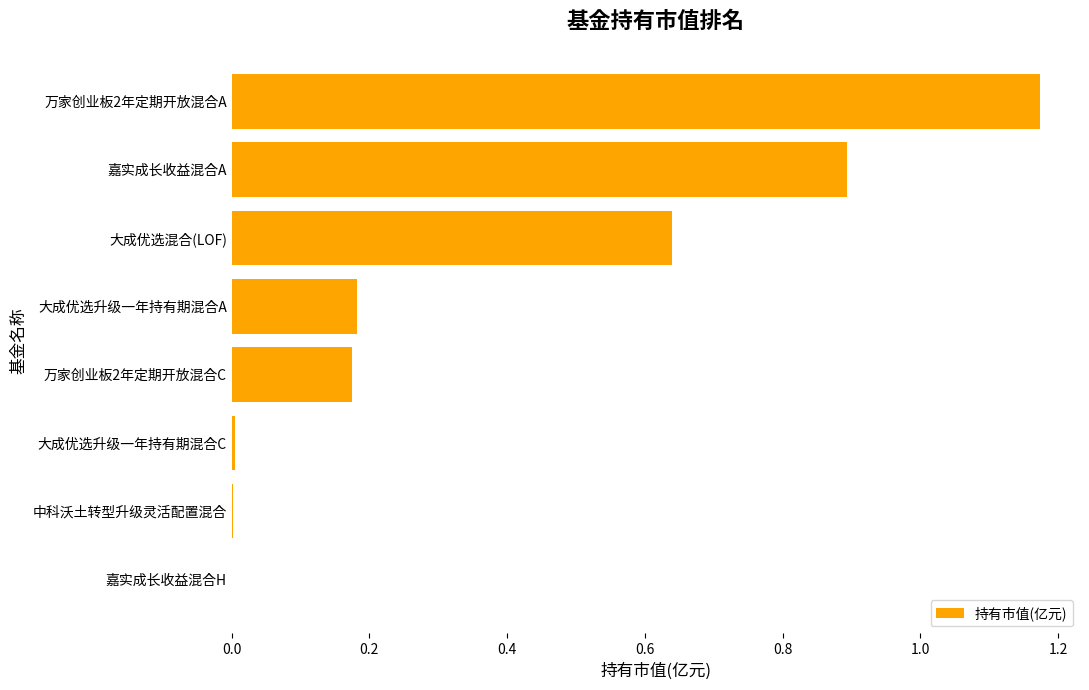

Between 大成优选升级一年持有期混合A and 大成优选升级一年持有期混合C, which is larger?

大成优选升级一年持有期混合A